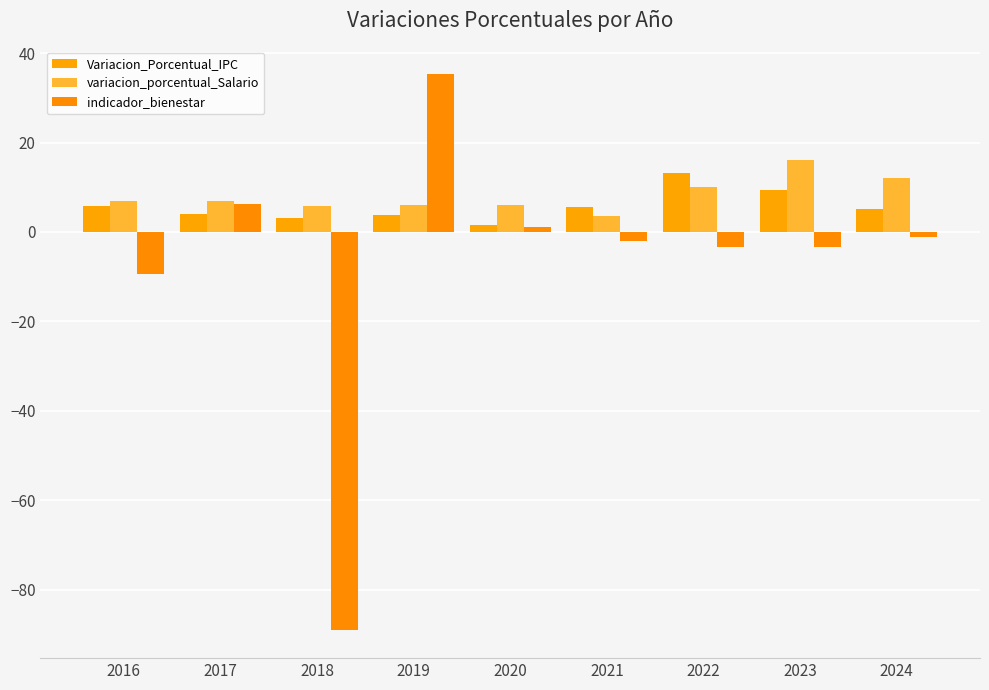

Where is indicador_bienestar nearest to the value -26?

2016